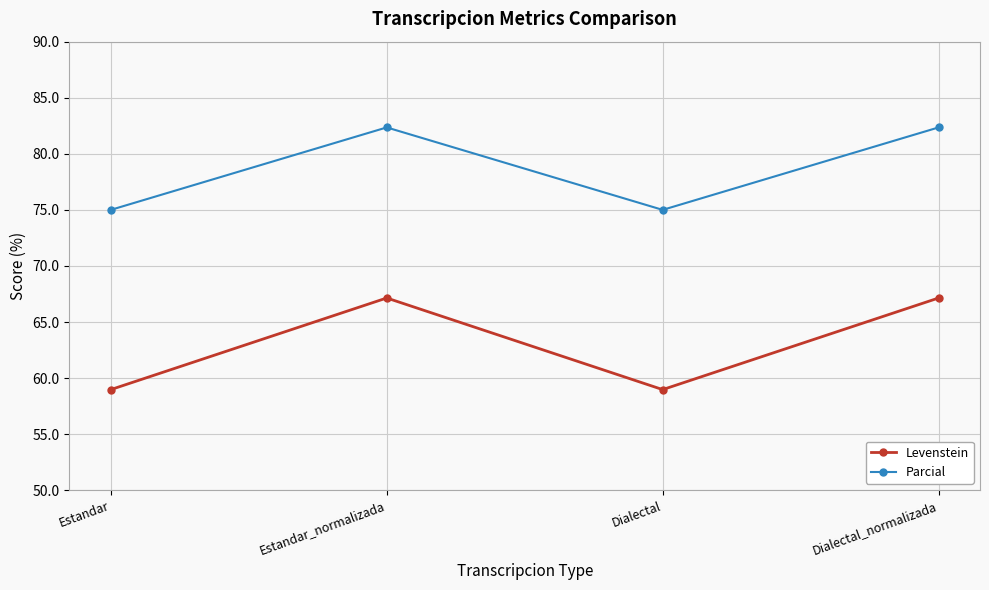

What is the value of the Parcial point at the 2nd from the left?

82.4